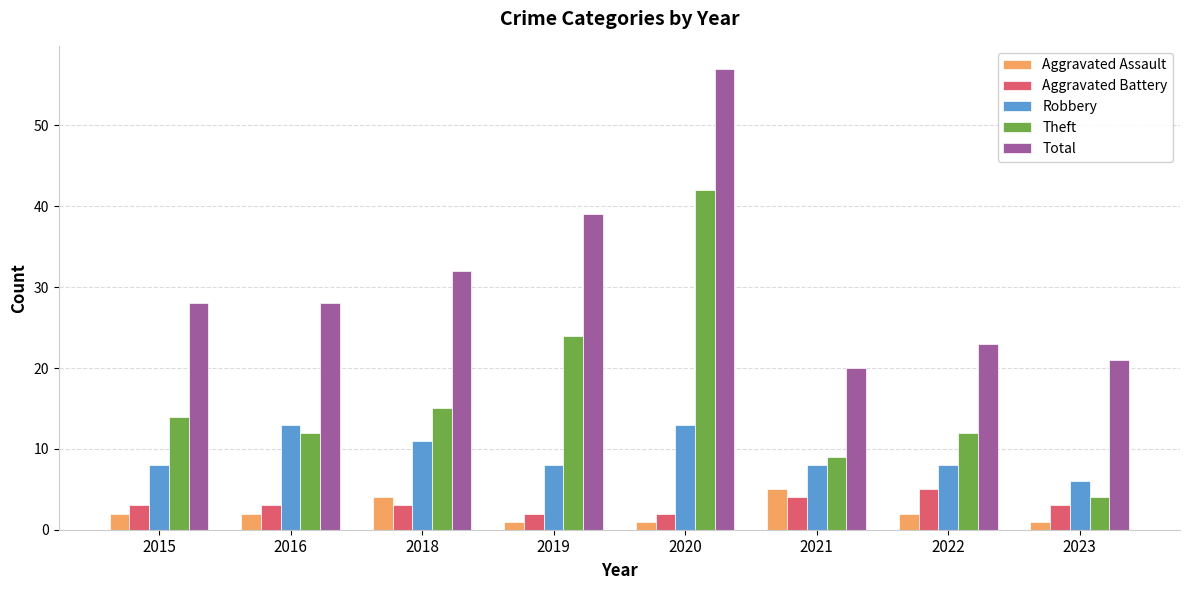

What is the sum of the Robbery values at 2015 and 2022?

16